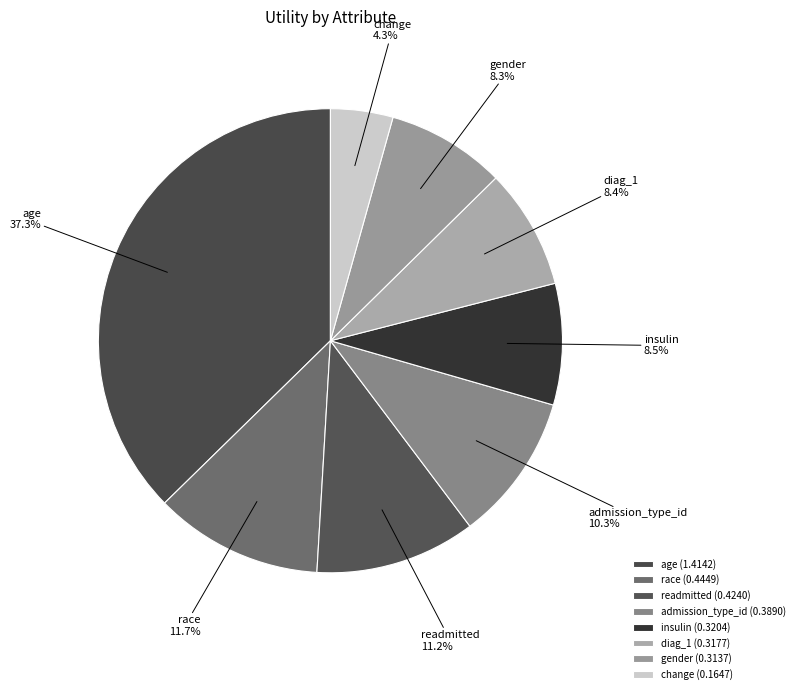

Combined, what portion of the pie is diag_1 and readmitted?

19.6%